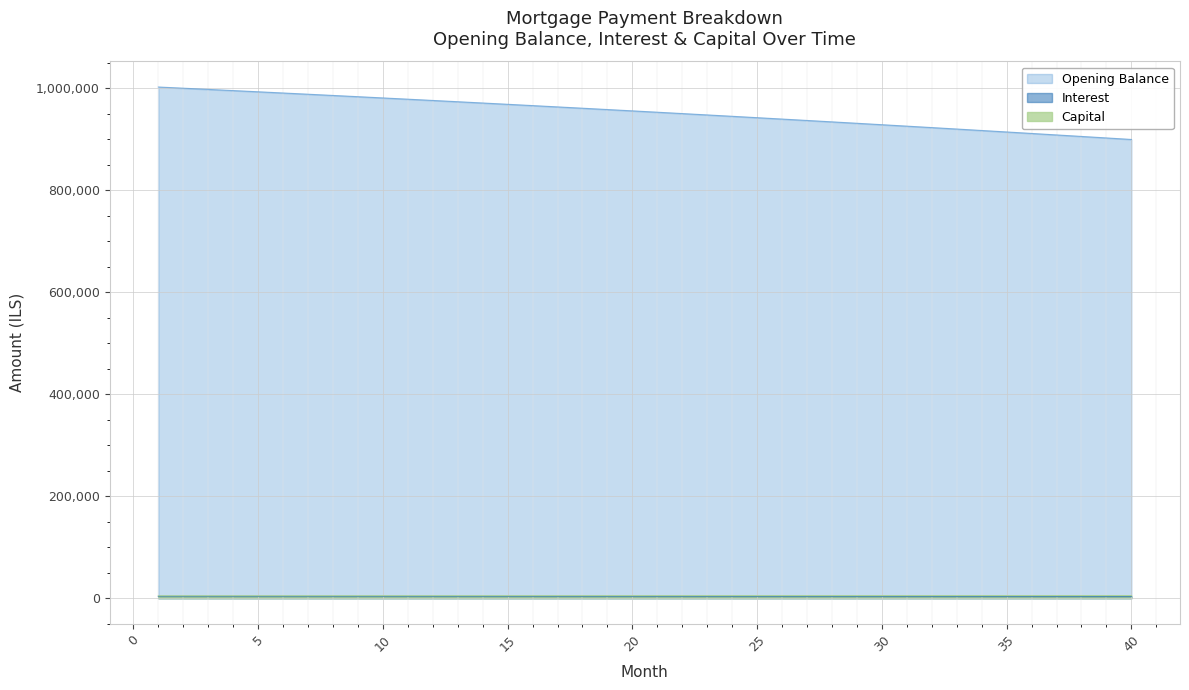

Reading right to left, transcribe all the data shown in this chart.

Opening Balance: 40=899510.9	39=902487.1	38=905444.6	37=908383.4	36=911303.6	35=914205.2	34=917088.5	33=919953.3	32=922799.9	31=925628.2	30=928438.3	29=931230.4	28=934004.4	27=936760.4	26=939498.6	25=942218.9	24=944921.5	23=947606.4	22=950273.6	21=952923.3	20=955555.6	19=958170.4	18=960767.8	17=963348.0	16=965910.9	15=968456.7	14=970985.4	13=973497.1	12=975991.8	11=978469.7	10=980930.7	9=983375.0	8=985802.5	7=988213.4	6=990607.8	5=992985.7	4=995347.1	3=997692.1	2=1000020.8	1=1002333.3
Interest: 40=3185.8	39=3196.3	38=3206.8	37=3217.2	36=3227.5	35=3237.8	34=3248.0	33=3258.2	32=3268.2	31=3278.3	30=3288.2	29=3298.1	28=3307.9	27=3317.7	26=3327.4	25=3337.0	24=3346.6	23=3356.1	22=3365.6	21=3374.9	20=3384.3	19=3393.5	18=3402.7	17=3411.9	16=3420.9	15=3429.9	14=3438.9	13=3447.8	12=3456.6	11=3465.4	10=3474.1	9=3482.8	8=3491.4	7=3499.9	6=3508.4	5=3516.8	4=3525.2	3=3533.5	2=3541.7	1=3549.9
Capital: 40=5082.0	39=5070.1	38=5058.4	37=5046.6	36=5034.8	35=5023.1	34=5011.4	33=4999.8	32=4988.1	31=4976.5	30=4964.9	29=4953.4	28=4941.8	27=4930.3	26=4918.8	25=4907.4	24=4896.0	23=4884.6	22=4873.2	21=4861.9	20=4850.5	19=4839.2	18=4828.0	17=4816.7	16=4805.5	15=4794.3	14=4783.2	13=4772.0	12=4760.9	11=4749.9	10=4738.8	9=4727.8	8=4716.8	7=4705.8	6=4694.8	5=4683.9	4=4673.0	3=4662.1	2=4651.3	1=4640.4